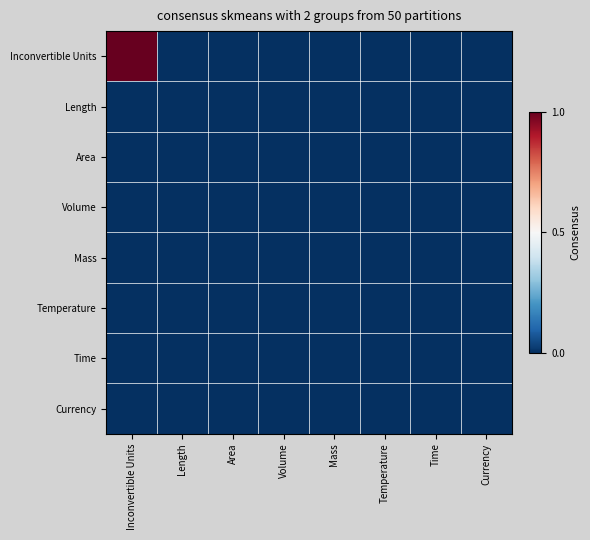

Which series has the widest spread of values?

Inconvertible Units